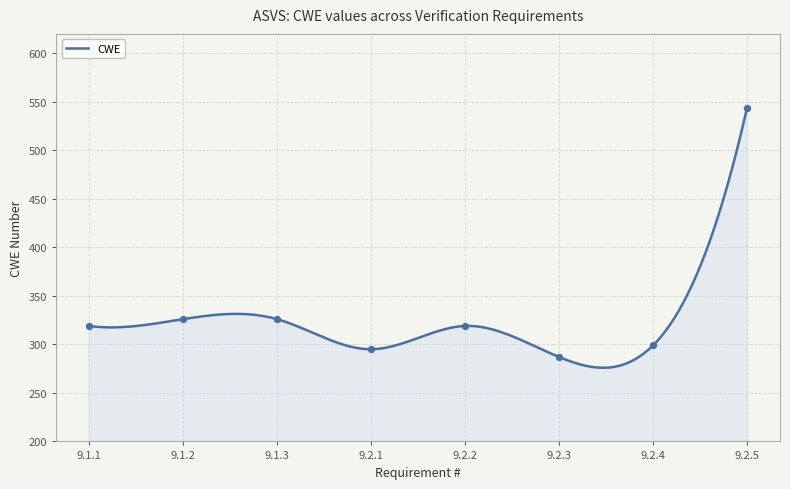

What is the change in value from 9.1.2 to 9.2.2?

-7